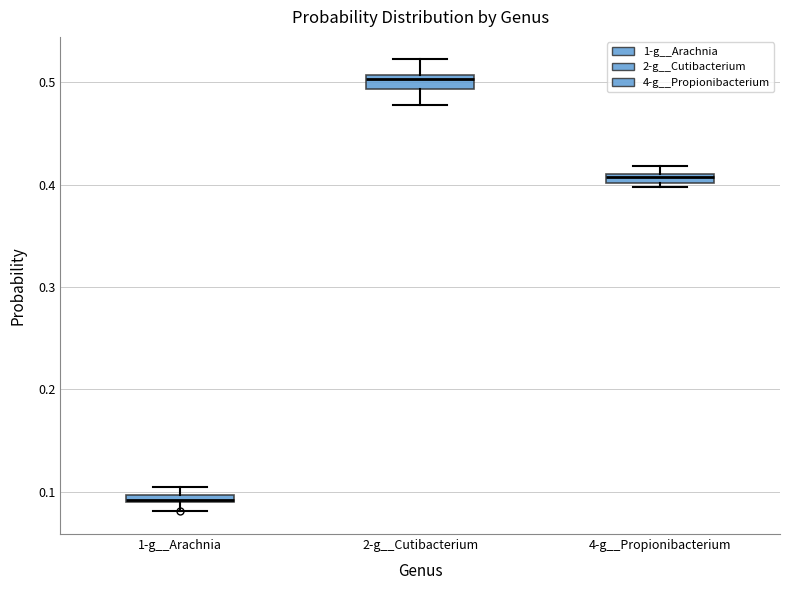

Where is the lower edge of the box for 4-g__Propionibacterium on the y-axis? The values are not printed on the chart, so give them approximately, as read against the axis.

0.40